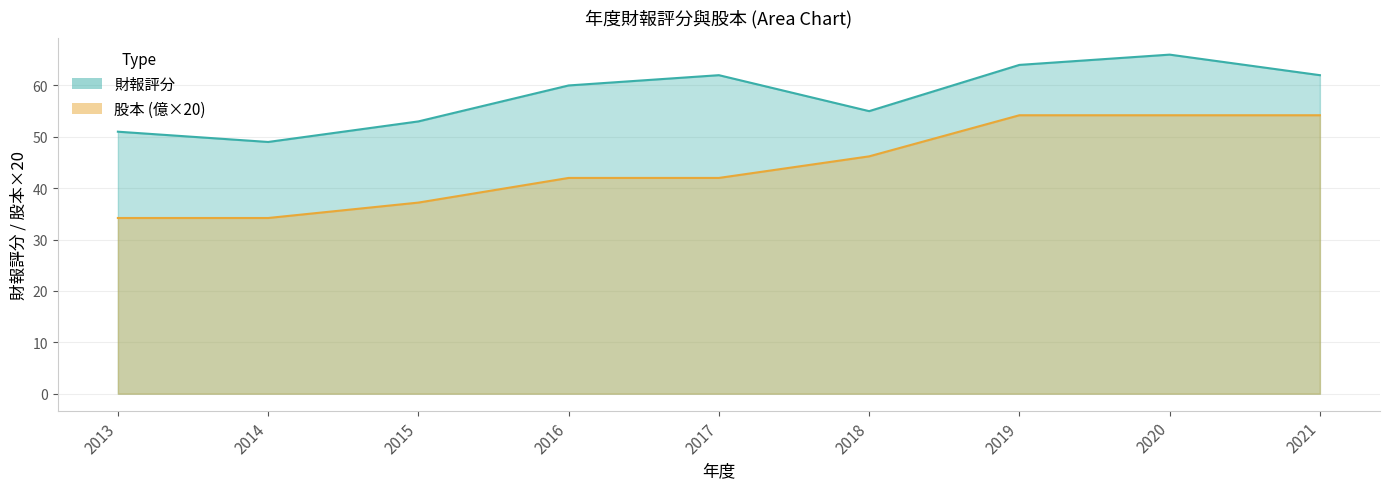

What is the sum of all 股本 values?

398.4